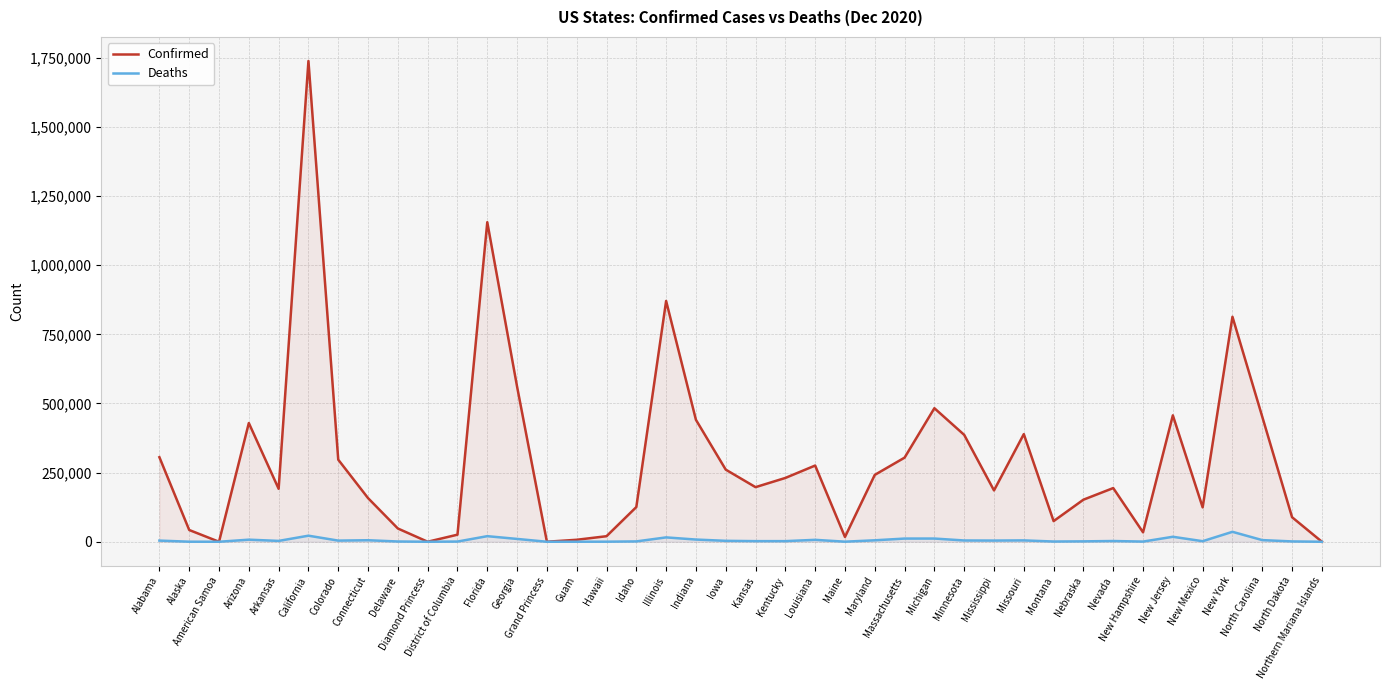

Which label corresponds to the largest value in the chart?

California